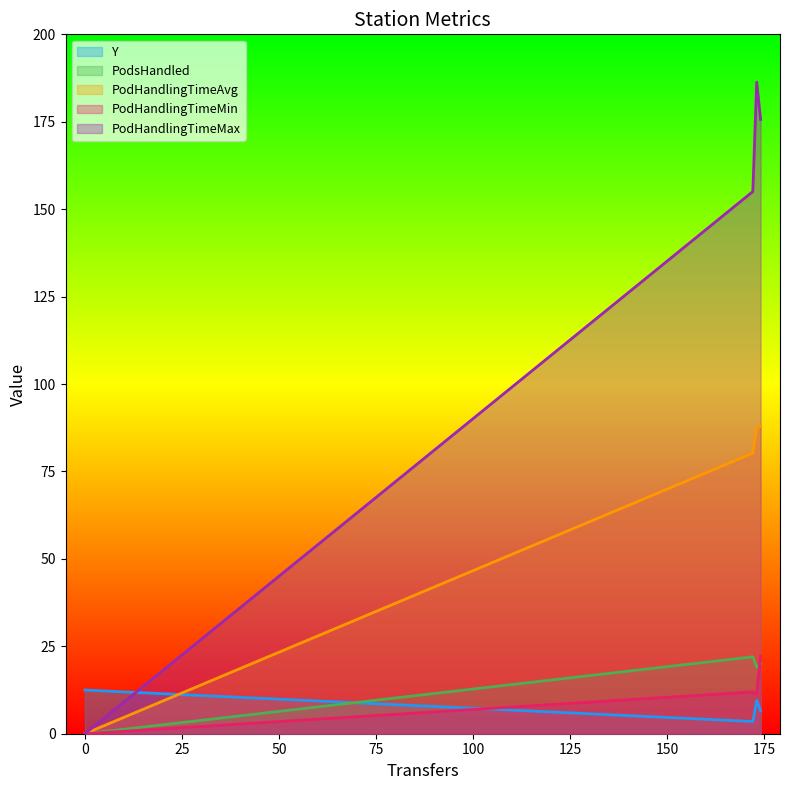

What is the sum of all PodHandlingTimeMax values?

517.0